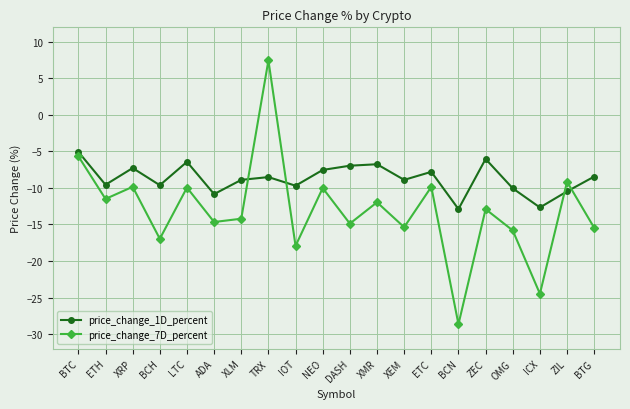

What is the maximum value shown in the chart?

7.5